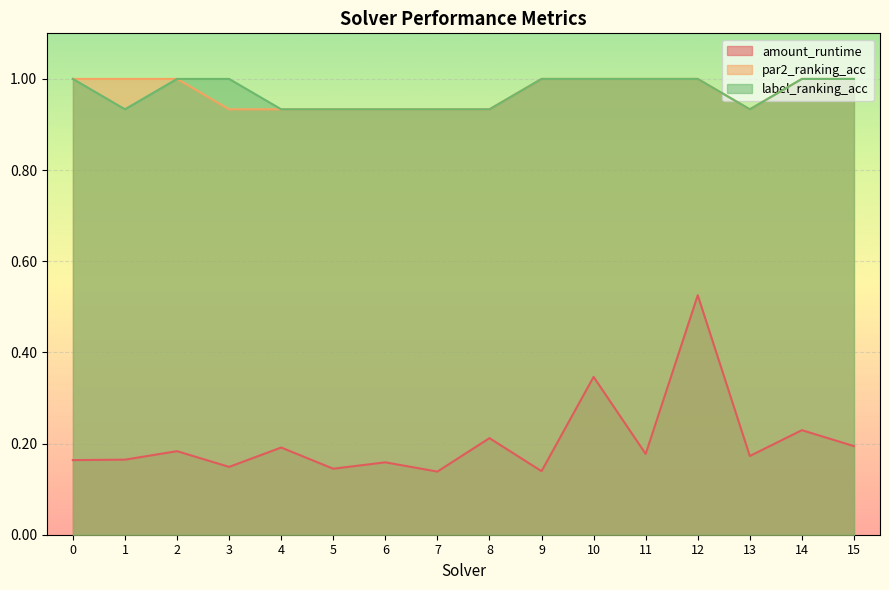

True or false: label_ranking_acc and amount_runtime intersect in this chart.

False